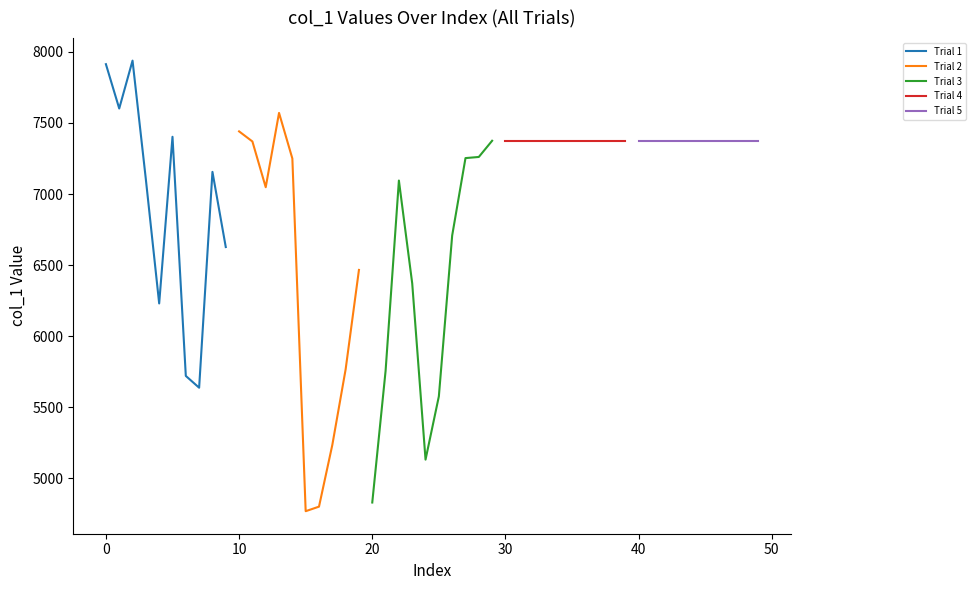

What is the label of the 9th point from the left?

8